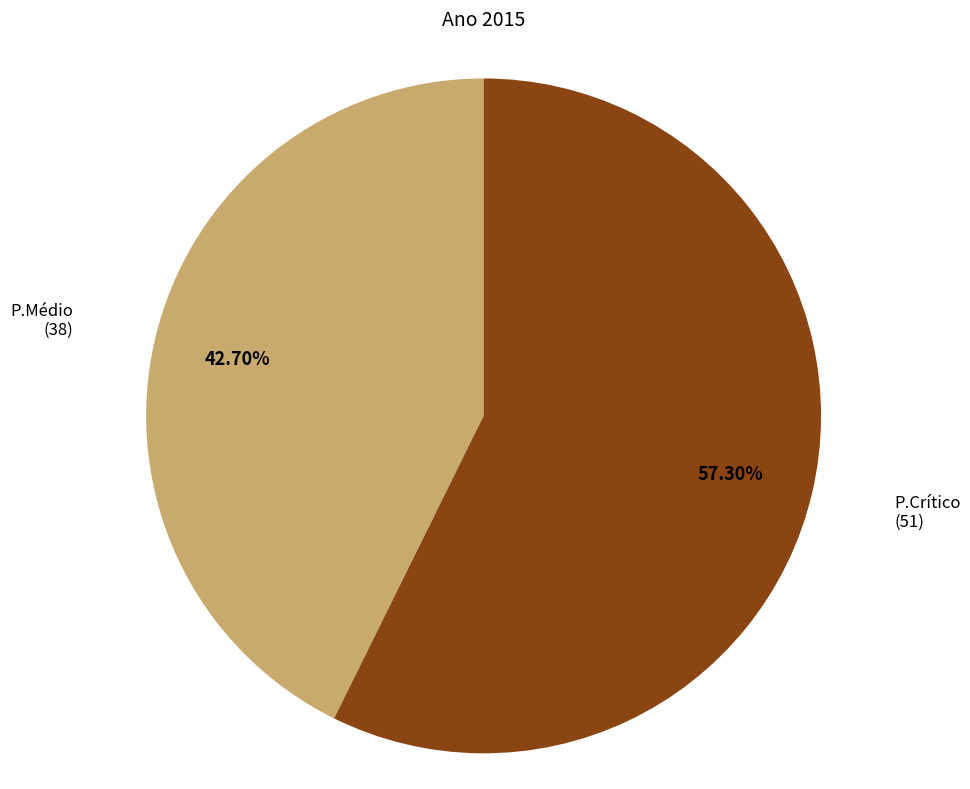

To the nearest percent, what is the average slice percentage?

50%